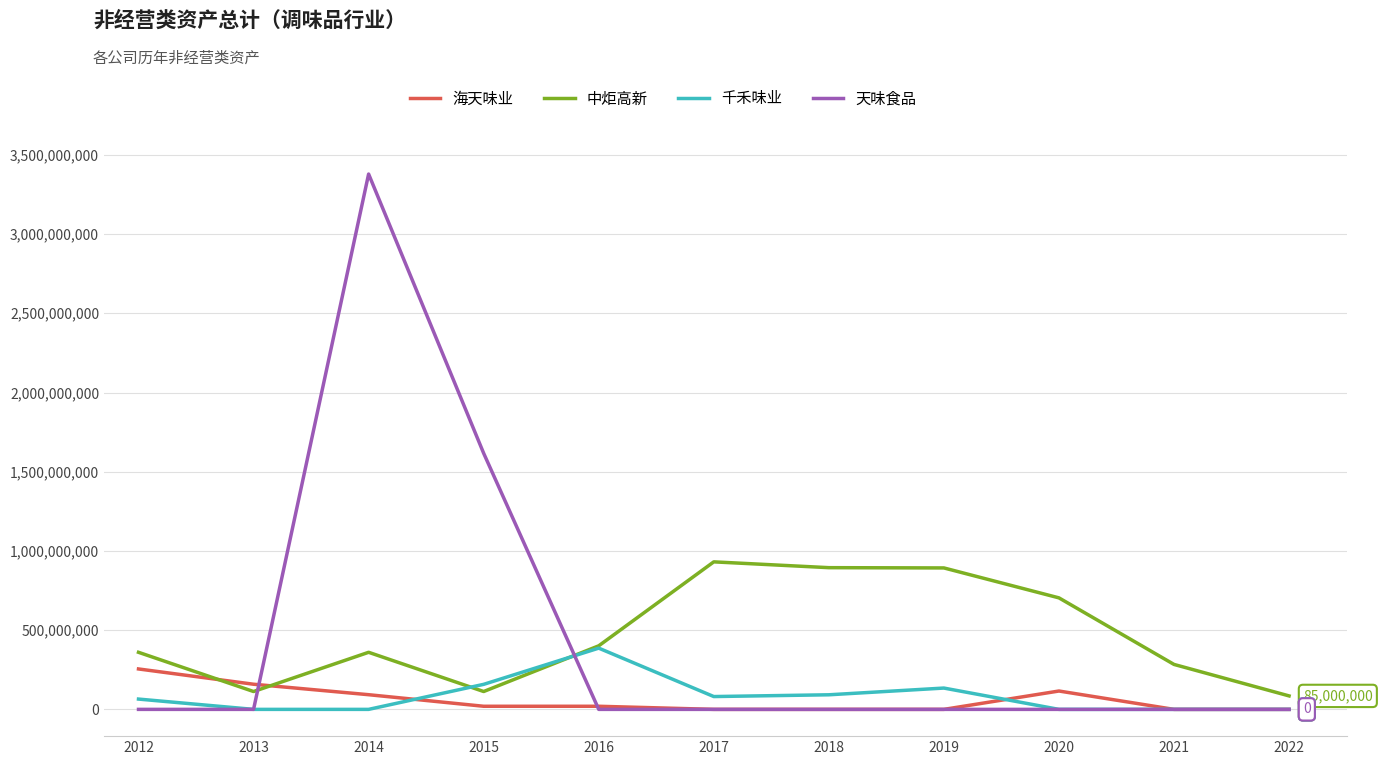

Is this an area chart (filled region under the line)?

No